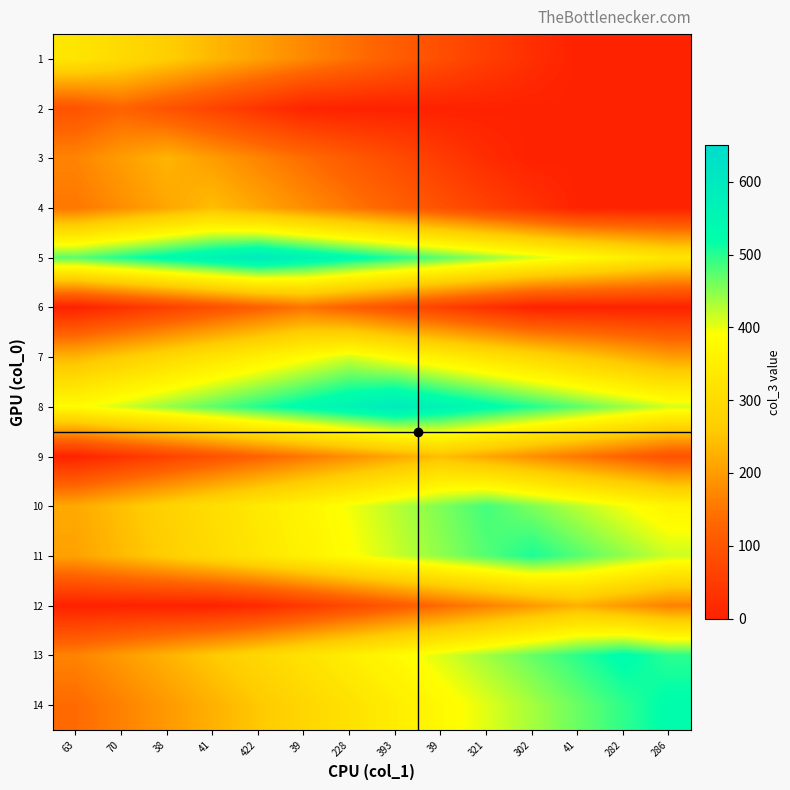

Reading left to right, list all the values displayed in this chart.

1: 63=325	70=295	38=265	41=235	422=205	39=175	228=145	393=115	39=85	321=55	302=25	41=0	282=0	286=0
2: 63=95	70=125	38=95	41=65	422=35	39=5	228=0	393=0	39=0	321=0	302=0	41=0	282=0	286=0
3: 63=170	70=200	38=230	41=200	422=170	39=140	228=110	393=80	39=50	321=20	302=0	41=0	282=0	286=0
4: 63=152	70=182	38=212	41=242	422=212	39=182	228=152	393=122	39=92	321=62	302=32	41=2	282=0	286=0
5: 63=474	70=504	38=534	41=564	422=594	39=564	228=534	393=504	39=474	321=444	302=414	41=384	282=354	286=324
6: 63=0	70=28	38=58	41=88	422=118	39=148	228=118	393=88	39=58	321=28	302=0	41=0	282=0	286=0
7: 63=232	70=262	38=292	41=322	422=352	39=382	228=412	393=382	39=352	321=322	302=292	41=262	282=232	286=202
8: 63=382	70=412	38=442	41=472	422=502	39=532	228=562	393=592	39=562	321=532	302=502	41=472	282=442	286=412
9: 63=3	70=33	38=63	41=93	422=123	39=153	228=183	393=213	39=243	321=213	302=183	41=153	282=123	286=93
10: 63=216	70=246	38=276	41=306	422=336	39=366	228=396	393=426	39=456	321=486	302=456	41=426	282=396	286=366
11: 63=207	70=237	38=267	41=297	422=327	39=357	228=387	393=417	39=447	321=477	302=507	41=477	282=447	286=417
12: 63=0	70=0	38=0	41=0	422=15	39=45	228=75	393=105	39=135	321=165	302=195	41=225	282=195	286=165
13: 63=168	70=198	38=228	41=258	422=288	39=318	228=348	393=378	39=408	321=438	302=468	41=498	282=528	286=498
14: 63=136	70=166	38=196	41=226	422=256	39=286	228=316	393=346	39=376	321=406	302=436	41=466	282=496	286=526